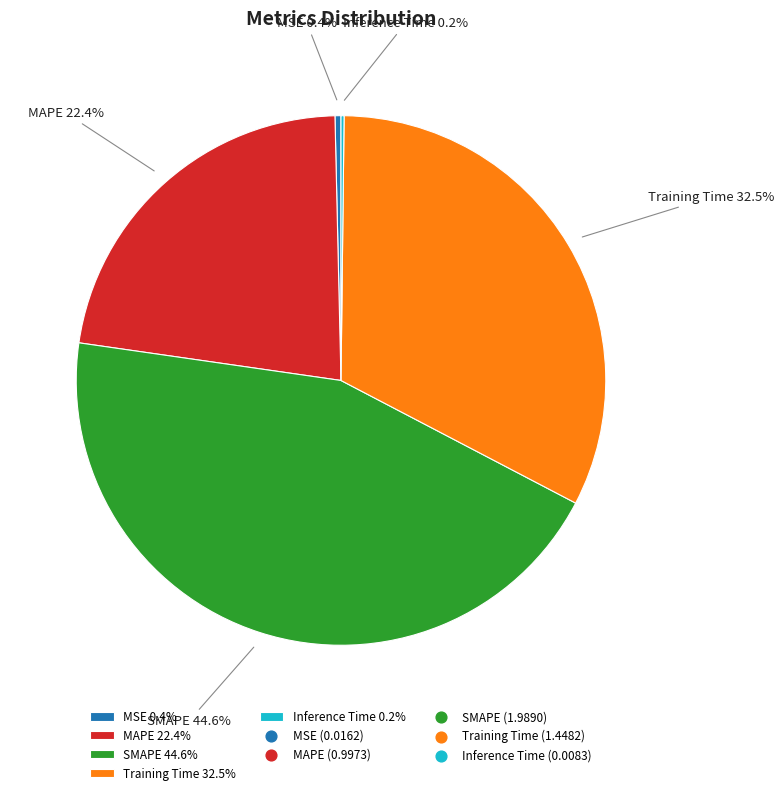

Between MAPE 22.4% and Training Time 32.5%, which is larger?

Training Time 32.5%